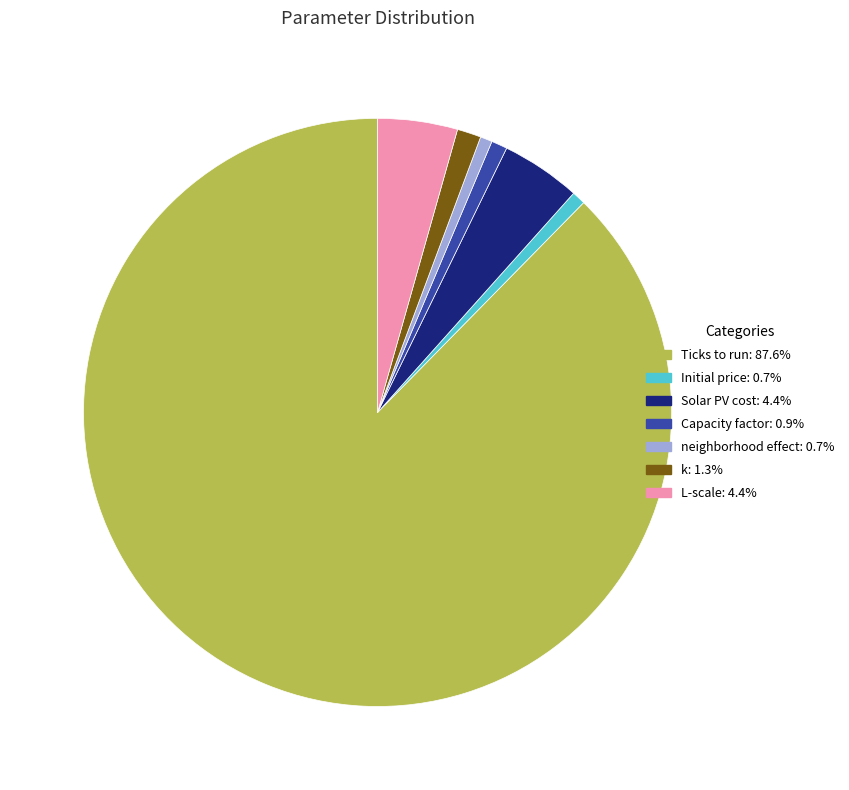

What is the largest slice in the pie chart?

Ticks to run